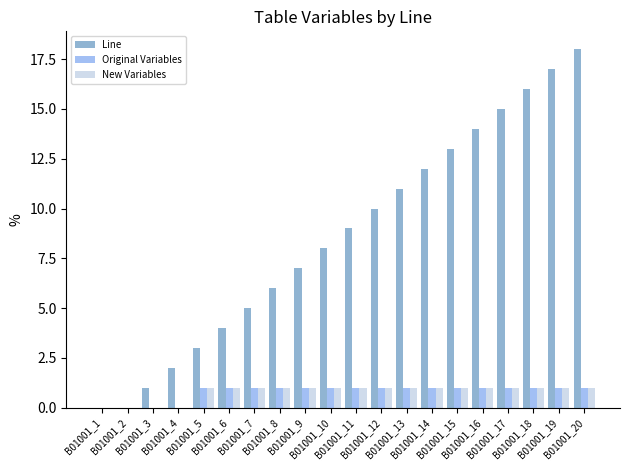

True or false: Line has a value of 3 at B01001_12.

False